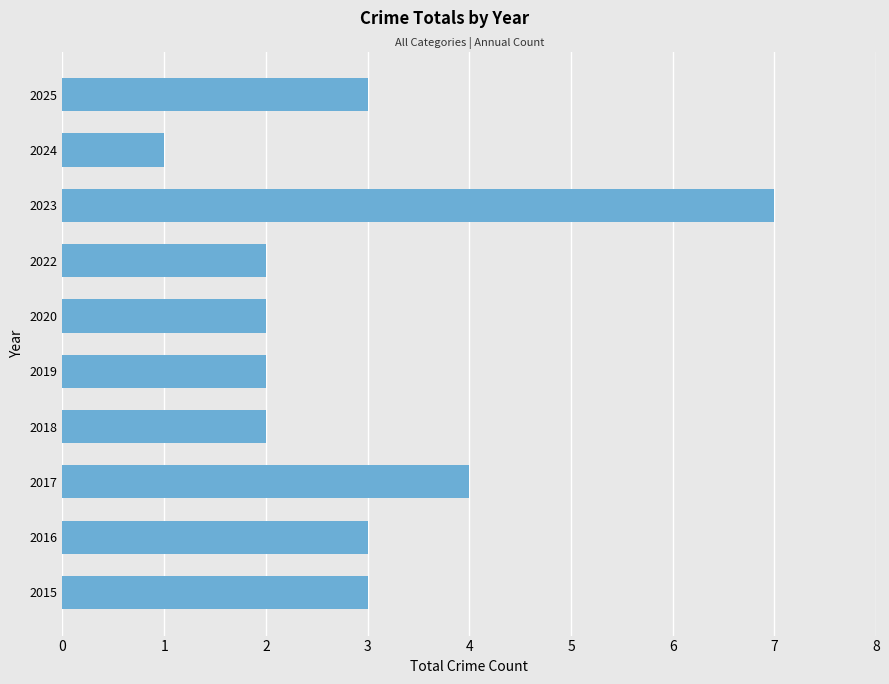

How many values are below 3?

5